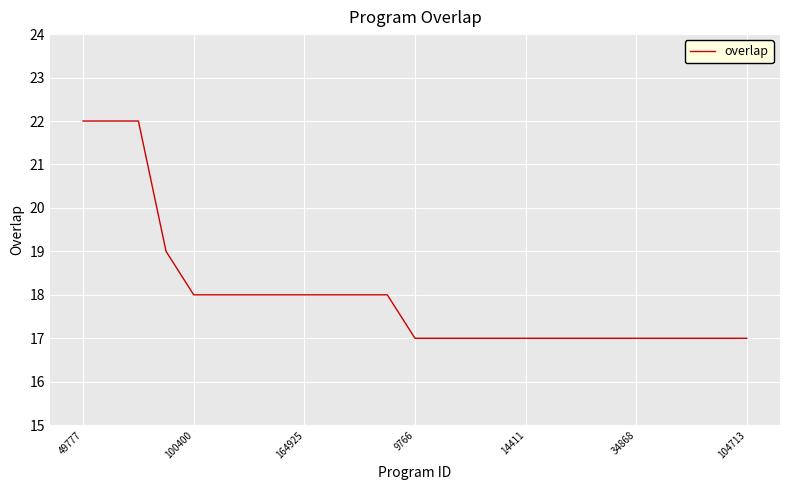

What is the difference between the maximum and minimum values?

5